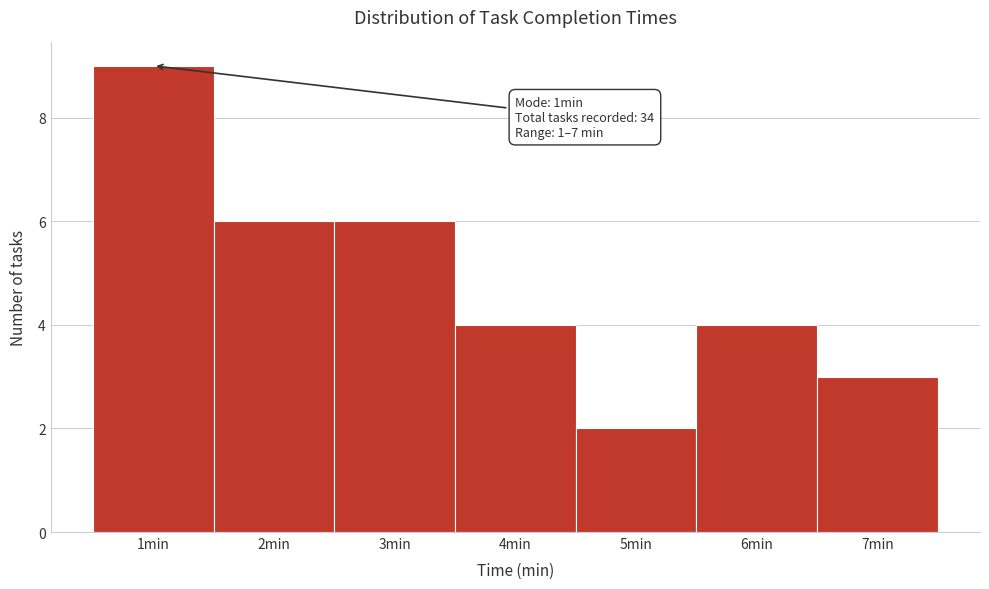

Reading left to right, list all the values displayed in this chart.

9	6	6	4	2	4	3